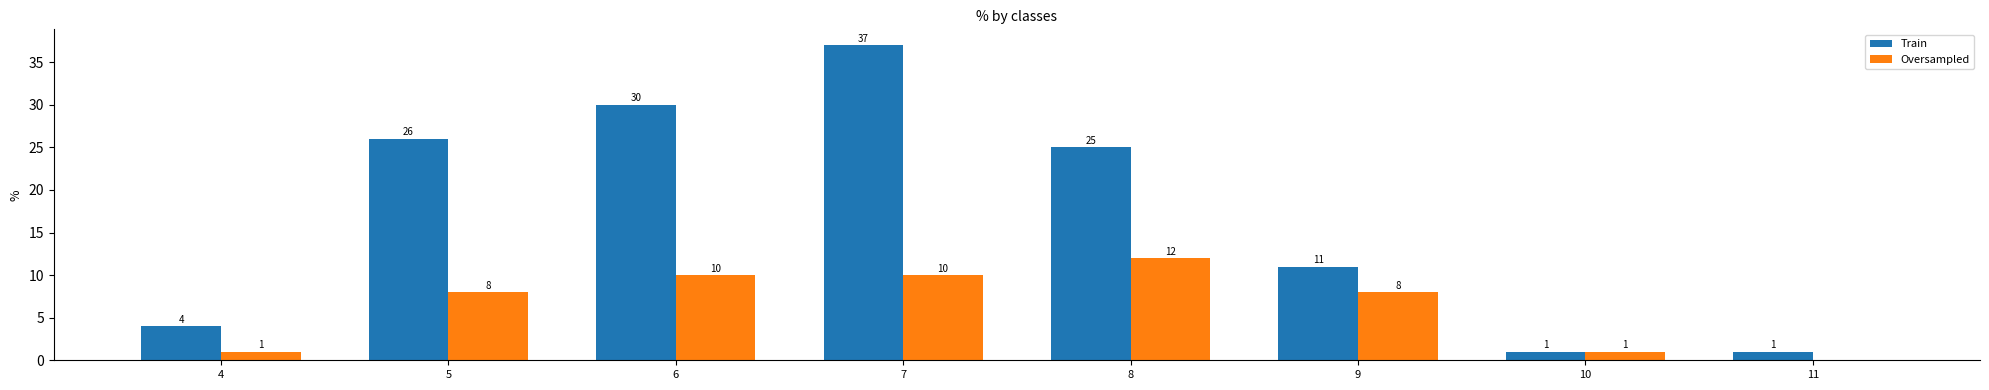

What is the average value of the Oversampled series?

6